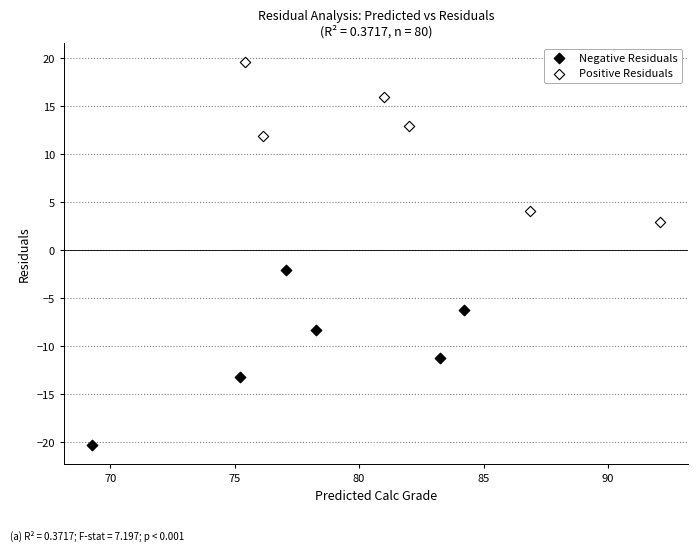

Which series contains the highest Y value?

Positive Residuals